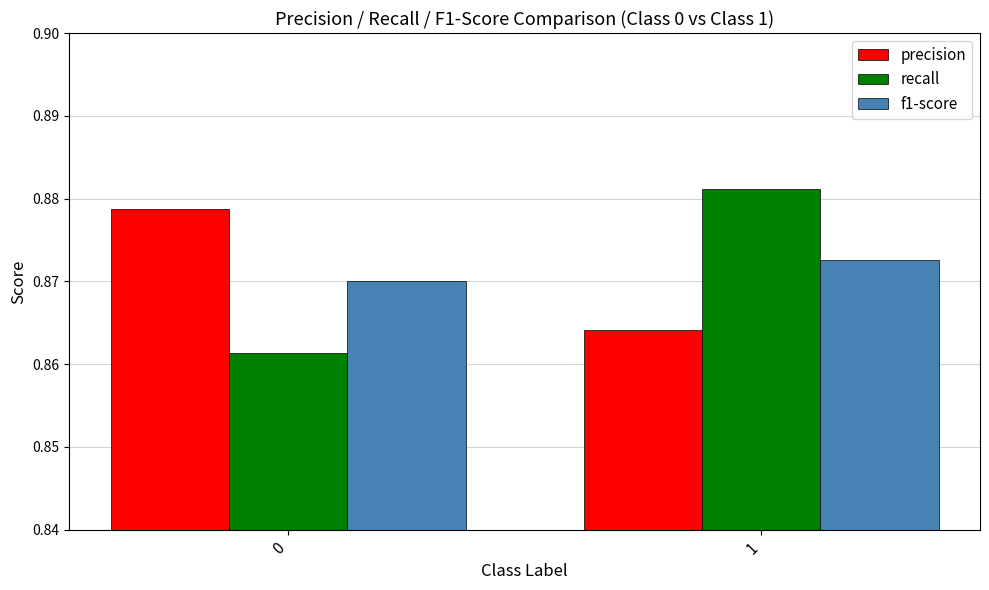

What is the sum of the precision values at 1 and 0?

1.7